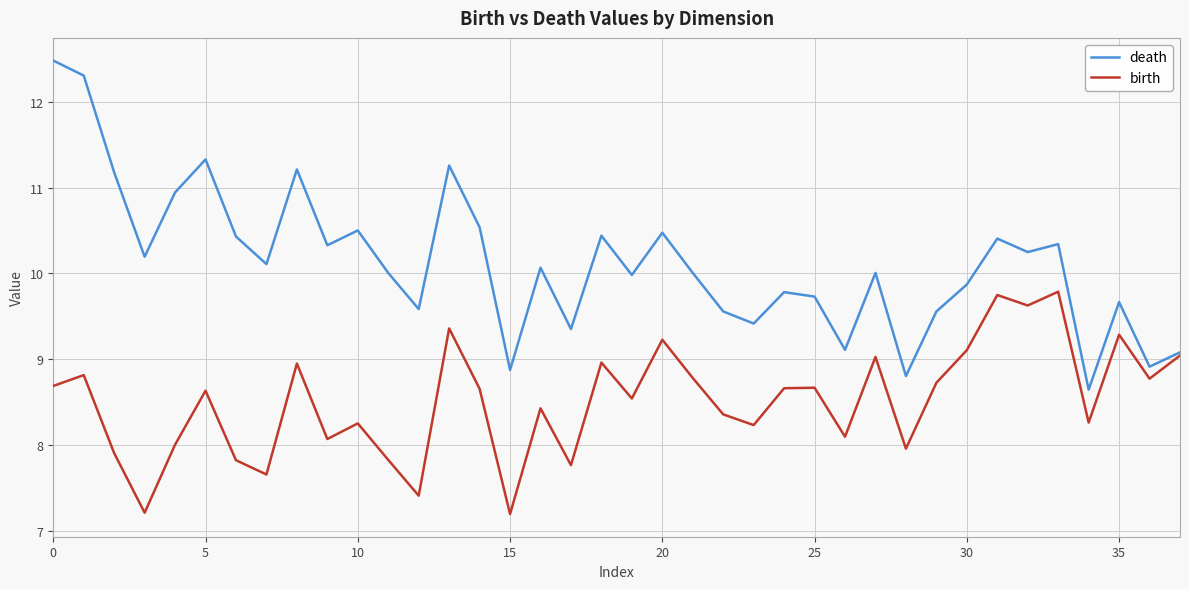

Which series has the widest spread of values?

death